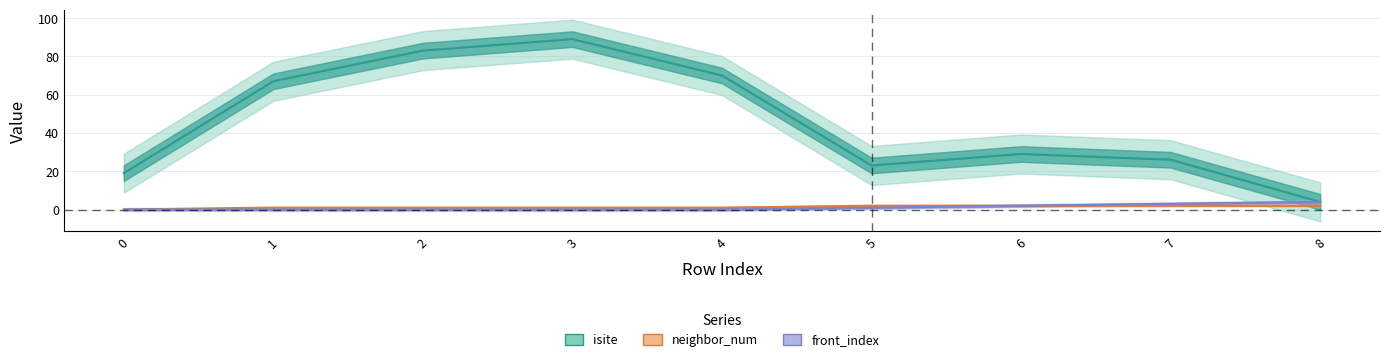

What is the average value of the isite series?

46